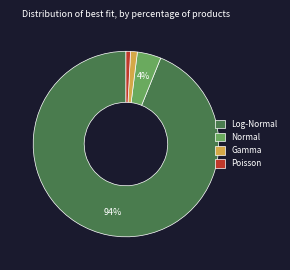

Is it true that Log-Normal is 94% of the pie?

True